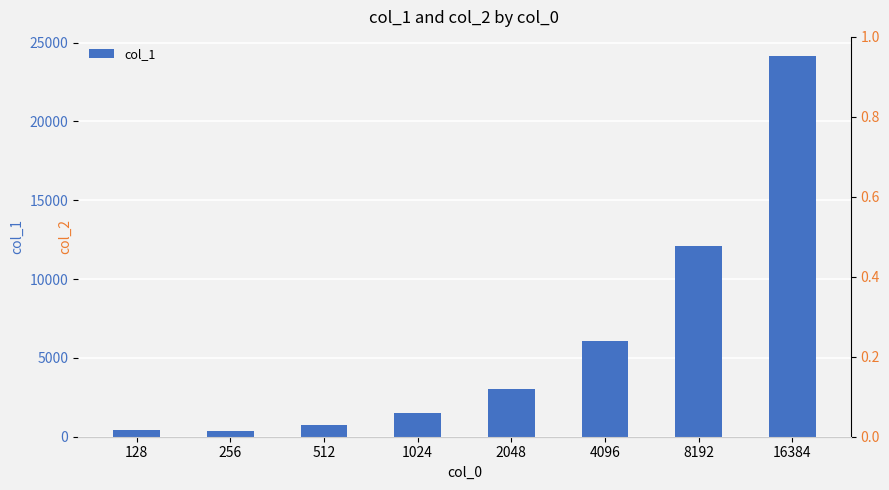

Reading left to right, what are all the values shown in this chart?

428	391	768	1520	3028	6047	12088	24157